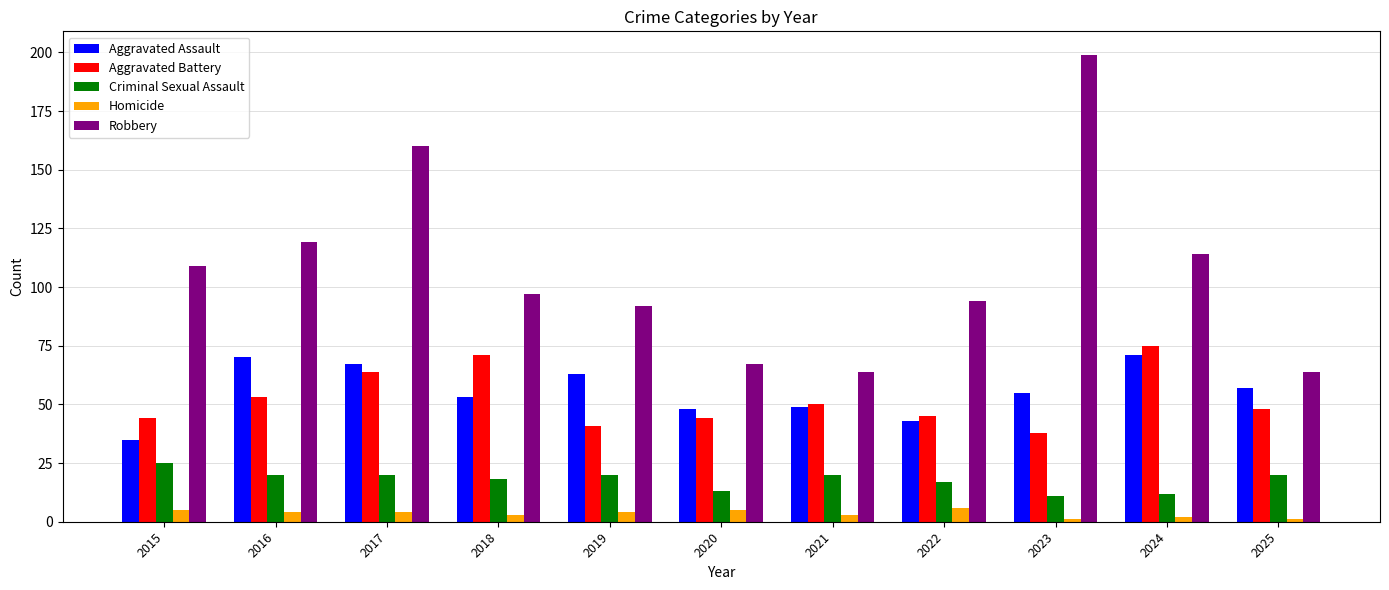

Rank the series at 2019 from lowest to highest value.

Homicide, Criminal Sexual Assault, Aggravated Battery, Aggravated Assault, Robbery